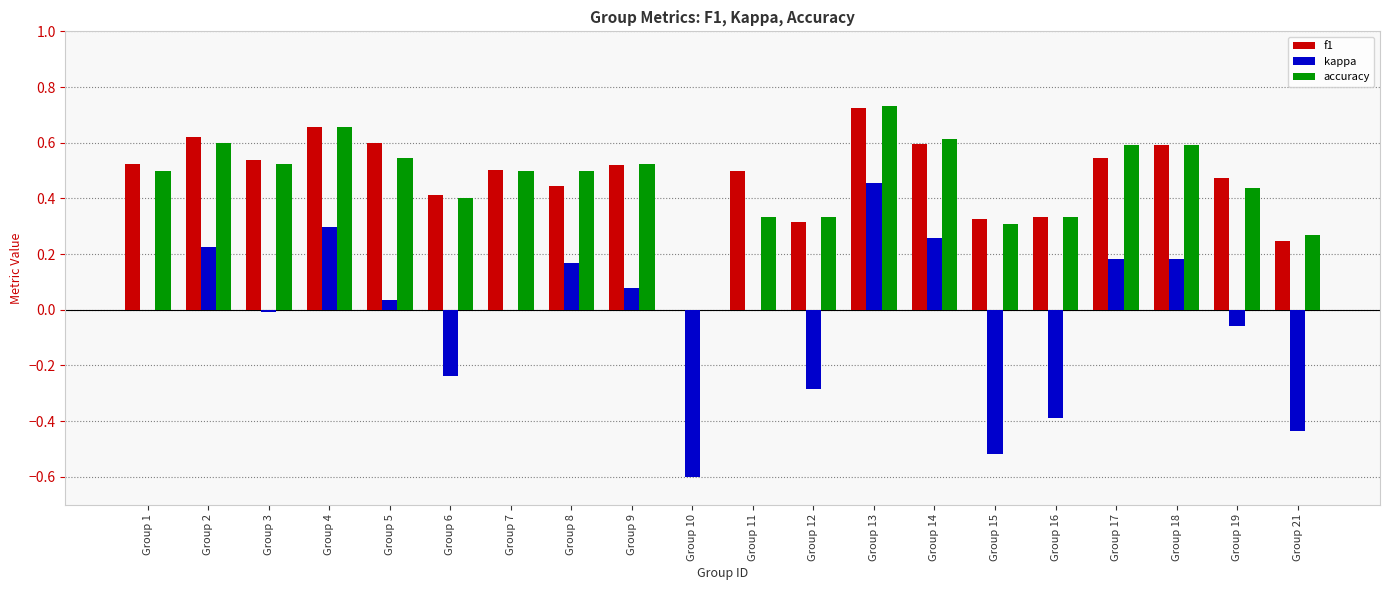

Is the value of kappa at Group 17 greater than the value of f1 at Group 12?

No